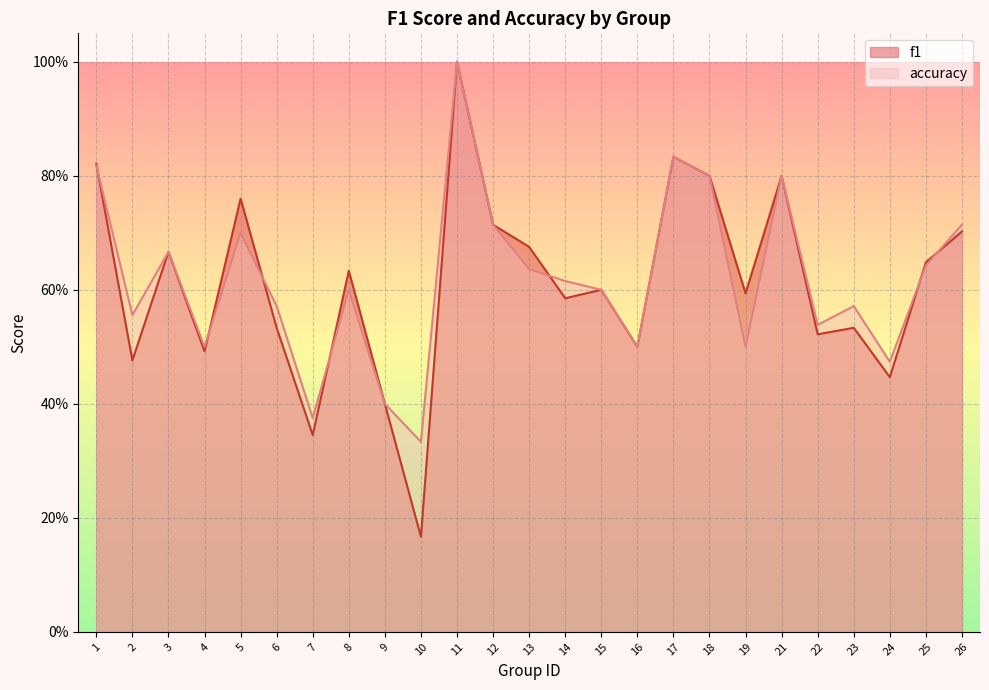

Reading right to left, what are all the values shown in this chart?

f1: 0.7	0.6	0.4	0.5	0.5	0.8	0.6	0.8	0.8	0.5	0.6	0.6	0.7	0.7	1.0	0.2	0.4	0.6	0.3	0.5	0.8	0.5	0.7	0.5	0.8
accuracy: 0.7	0.6	0.5	0.6	0.5	0.8	0.5	0.8	0.8	0.5	0.6	0.6	0.6	0.7	1.0	0.3	0.4	0.6	0.4	0.6	0.7	0.5	0.7	0.6	0.8